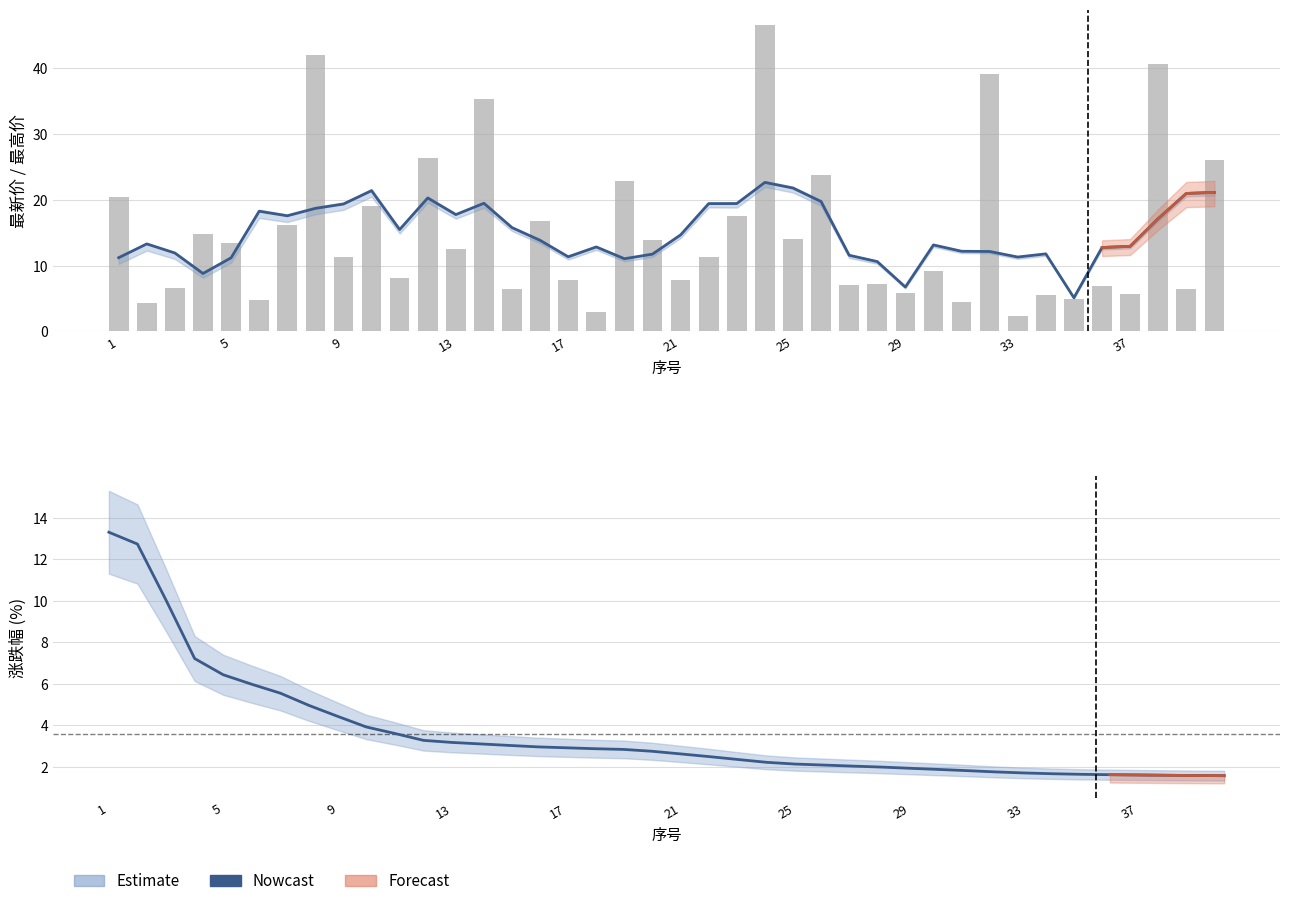

How many bars are there in total?

40